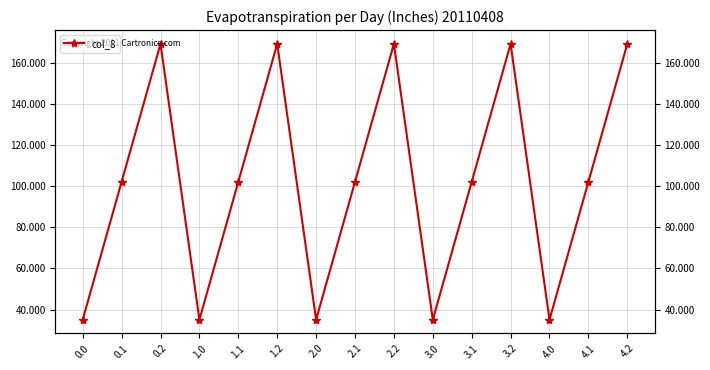

At which category does the data reach its first local peak?

0.2